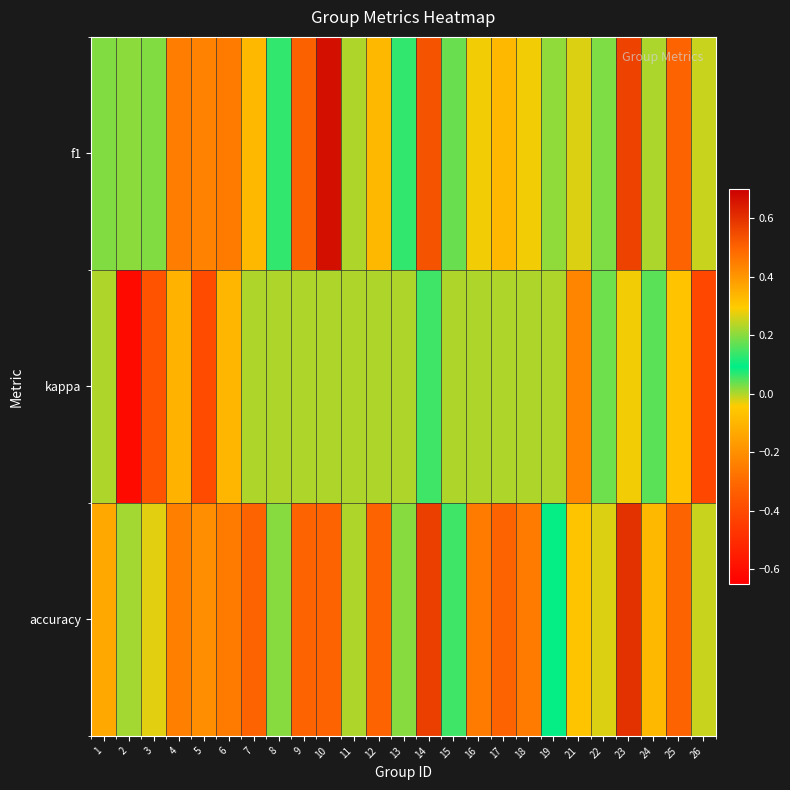

What is the spread (max minus min) of values at 21?

0.5